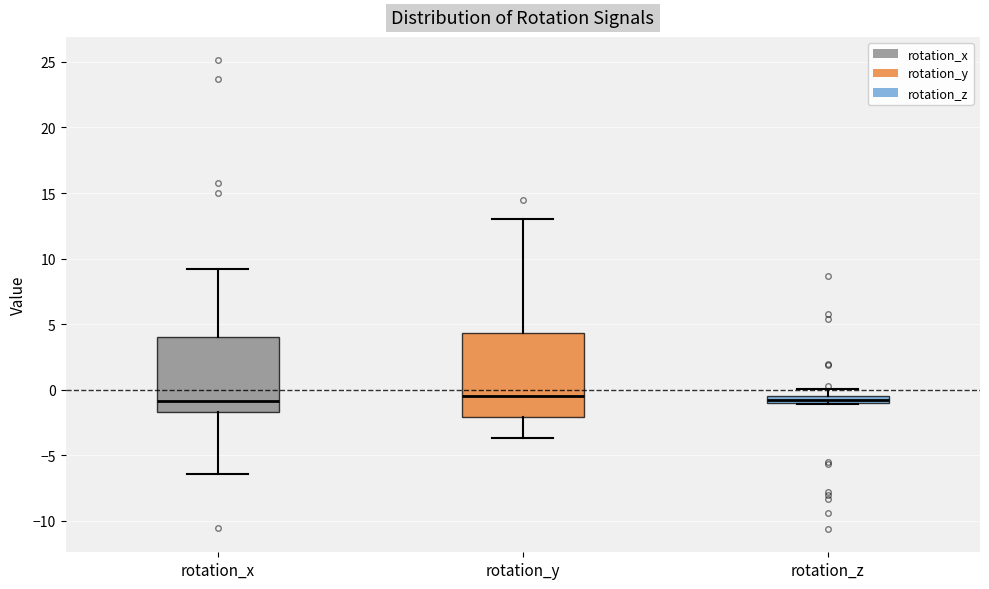

Where does the upper whisker of the box for rotation_z end on the y-axis? The values are not printed on the chart, so give them approximately, as read against the axis.

0.0